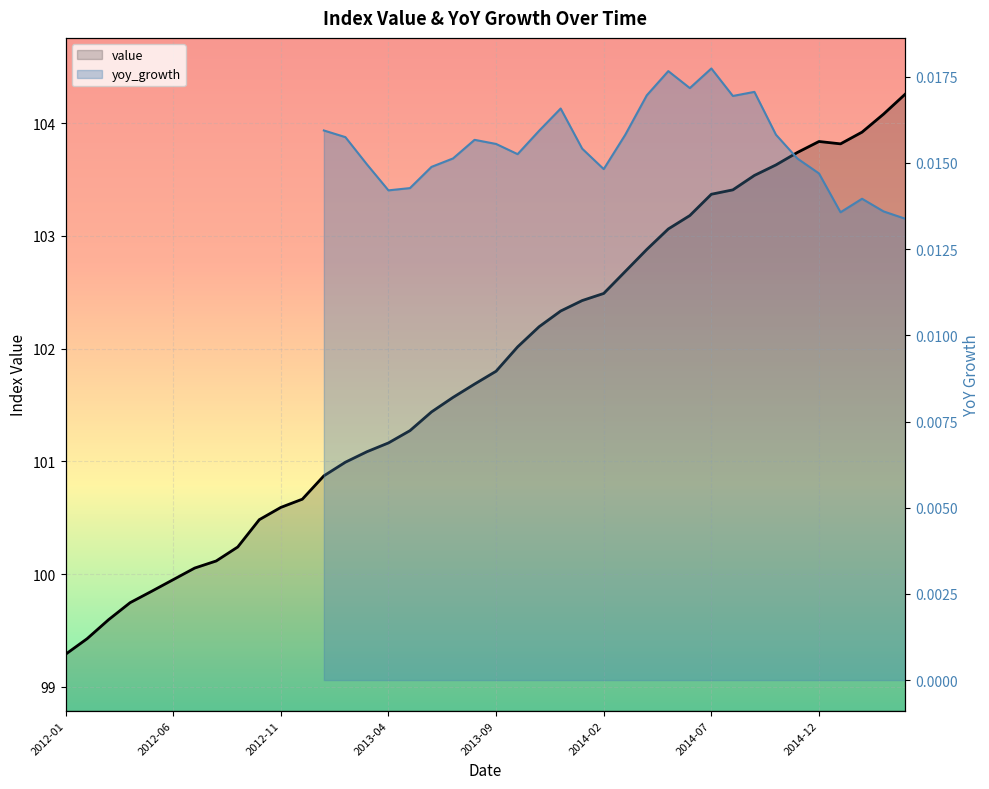

At which category does value reach its first local valley?

36